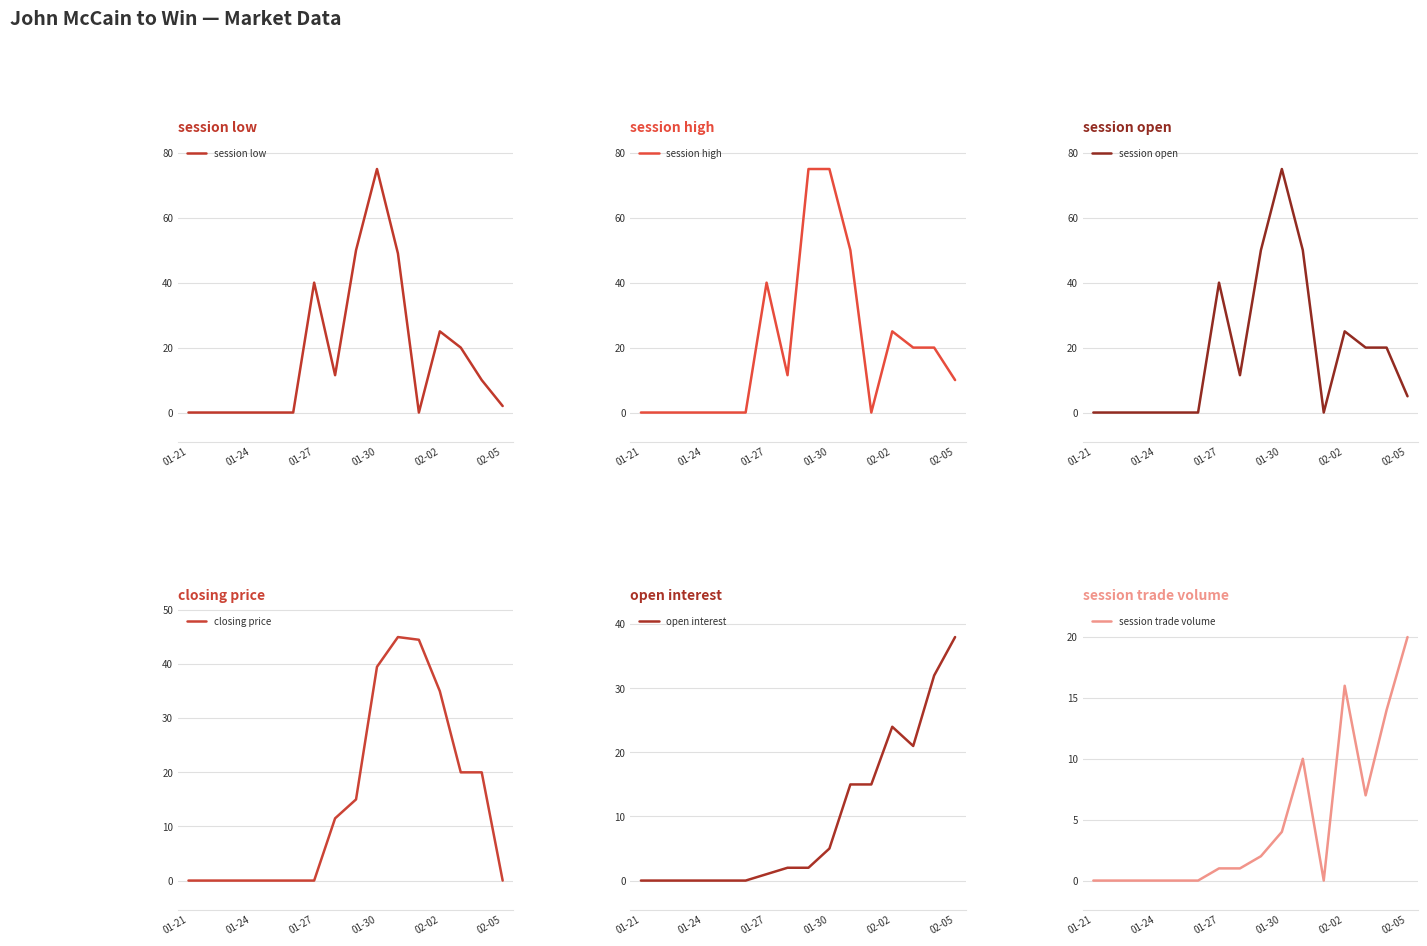

How many positive values does the session high series have?

9